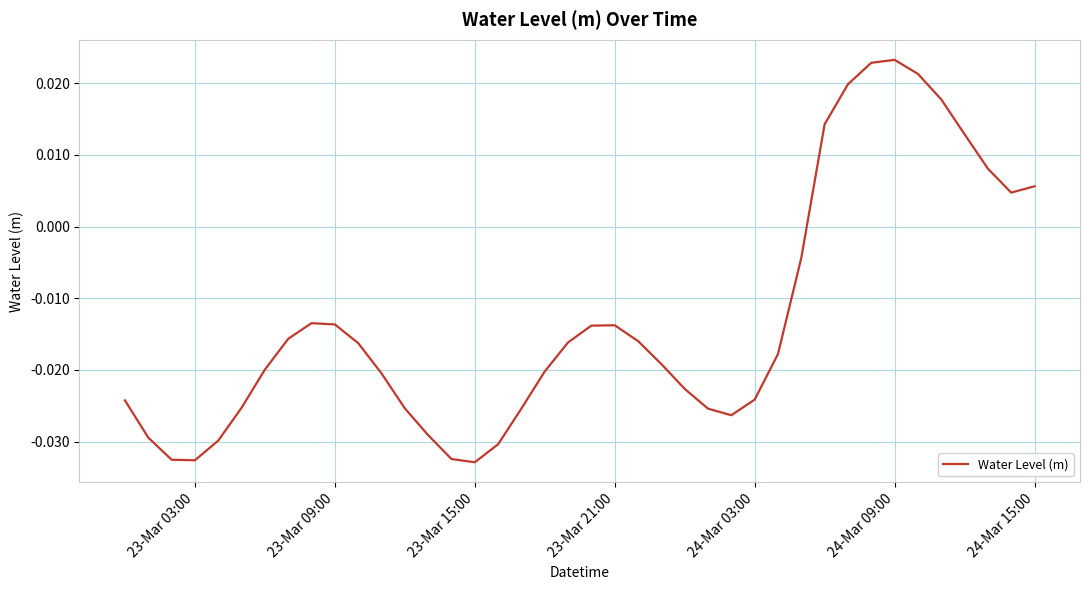

Which label corresponds to the smallest value in the chart?

23-Mar 15:00